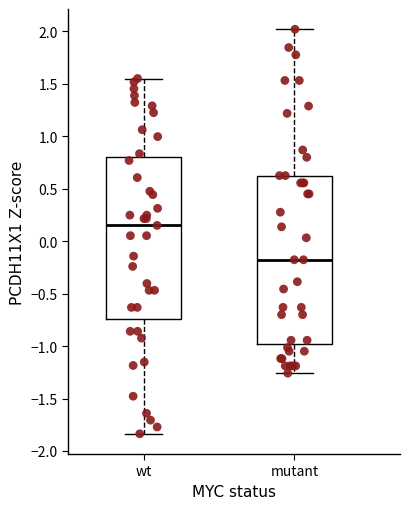

Which box is the tallest, from its lower edge to its upper edge?

mutant